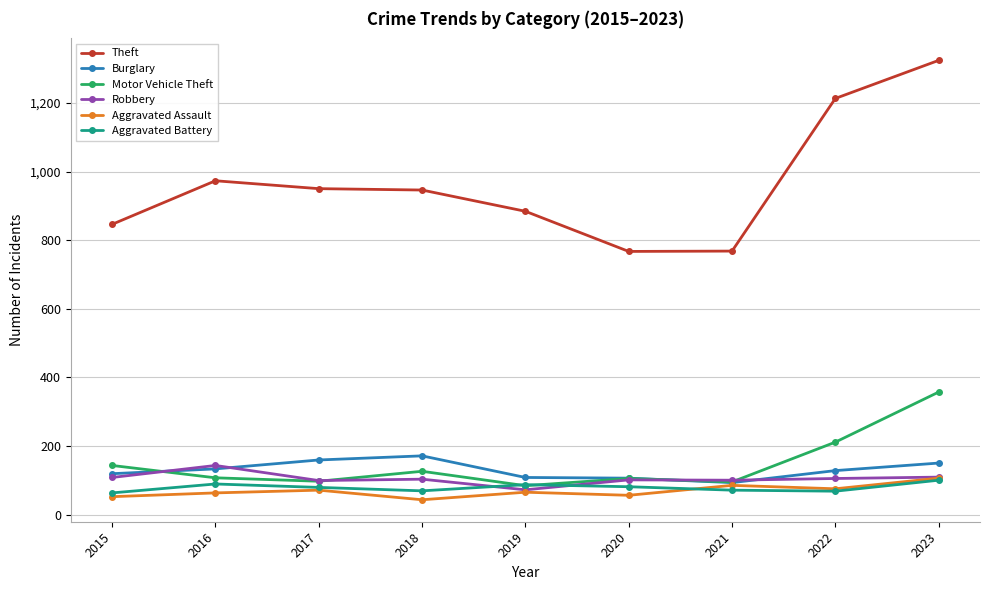

Does the chart have visible grid lines?

Yes